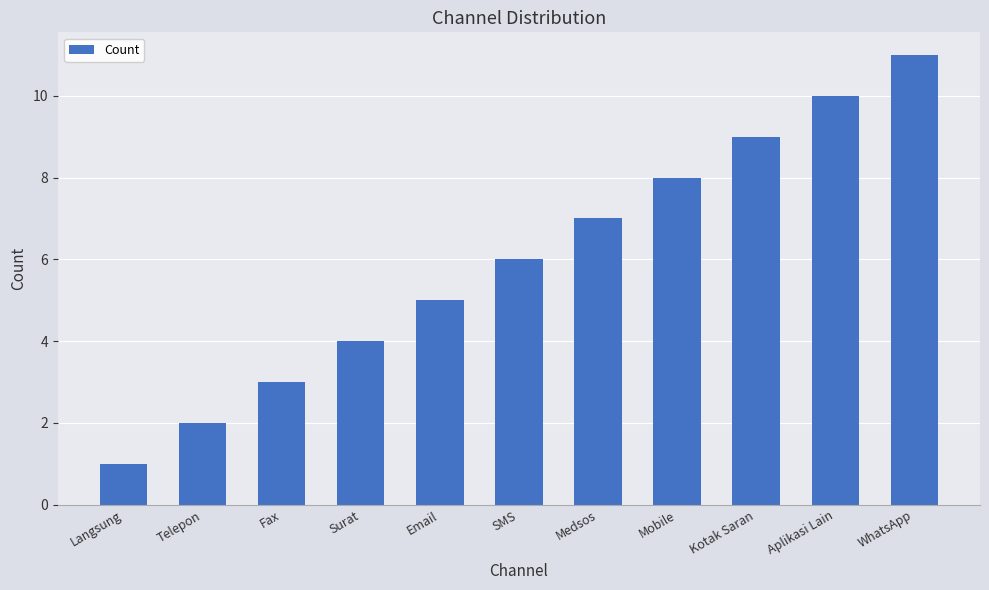

Where is the data nearest to the value 6?

SMS